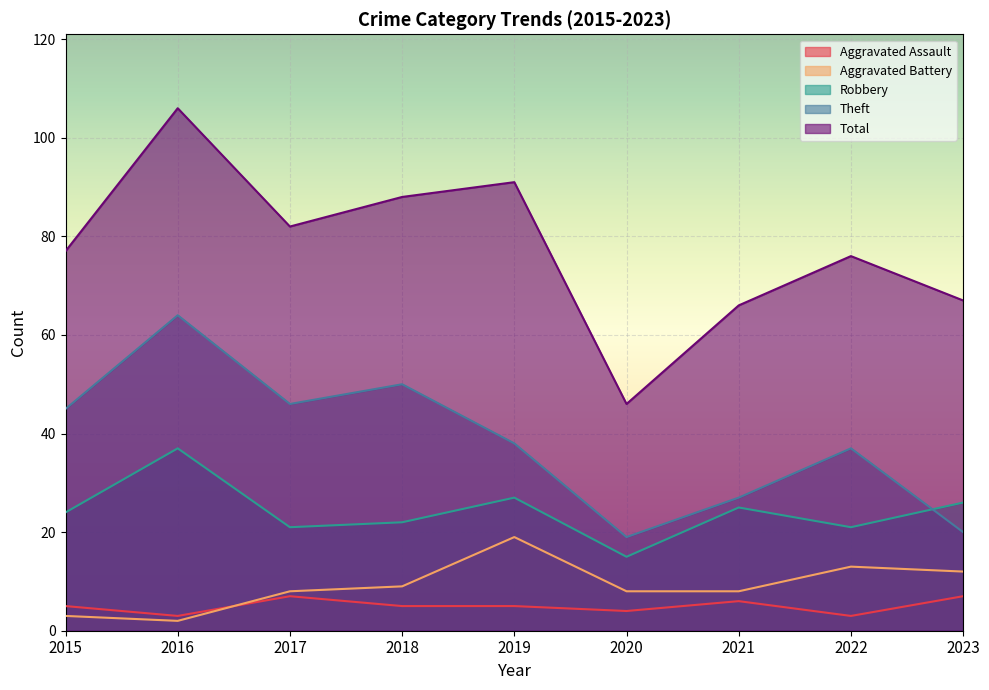

Reading left to right, transcribe all the data shown in this chart.

Aggravated Assault: 2015=5	2016=3	2017=7	2018=5	2019=5	2020=4	2021=6	2022=3	2023=7
Aggravated Battery: 2015=3	2016=2	2017=8	2018=9	2019=19	2020=8	2021=8	2022=13	2023=12
Robbery: 2015=24	2016=37	2017=21	2018=22	2019=27	2020=15	2021=25	2022=21	2023=26
Theft: 2015=45	2016=64	2017=46	2018=50	2019=38	2020=19	2021=27	2022=37	2023=20
Total: 2015=77	2016=106	2017=82	2018=88	2019=91	2020=46	2021=66	2022=76	2023=67